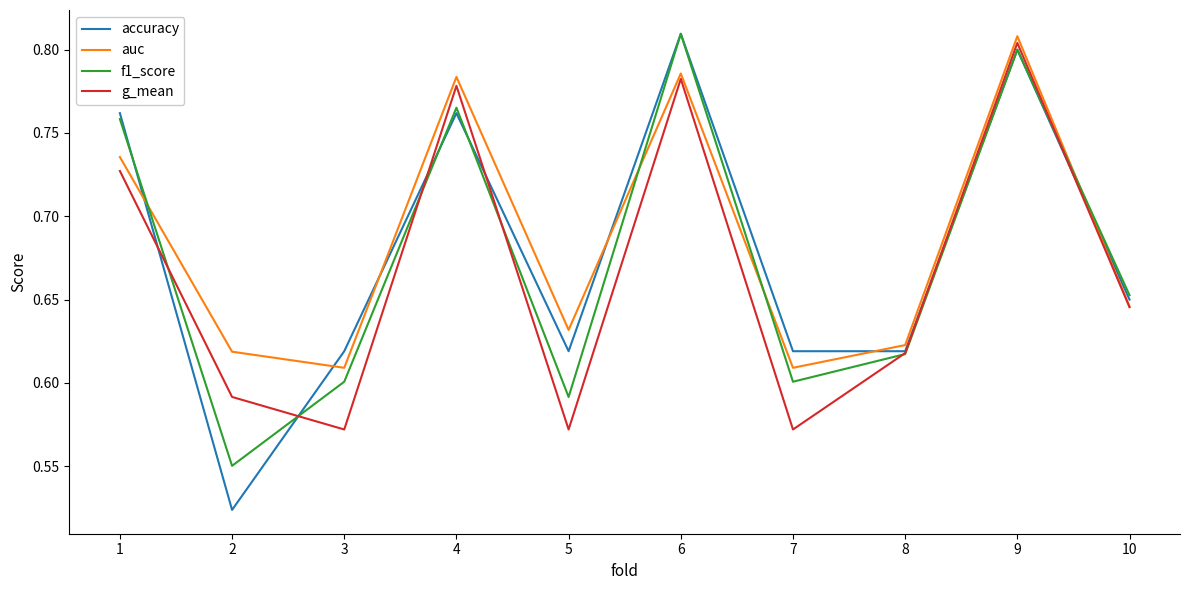

What is the difference between the g_mean values at 8 and 9?

0.2